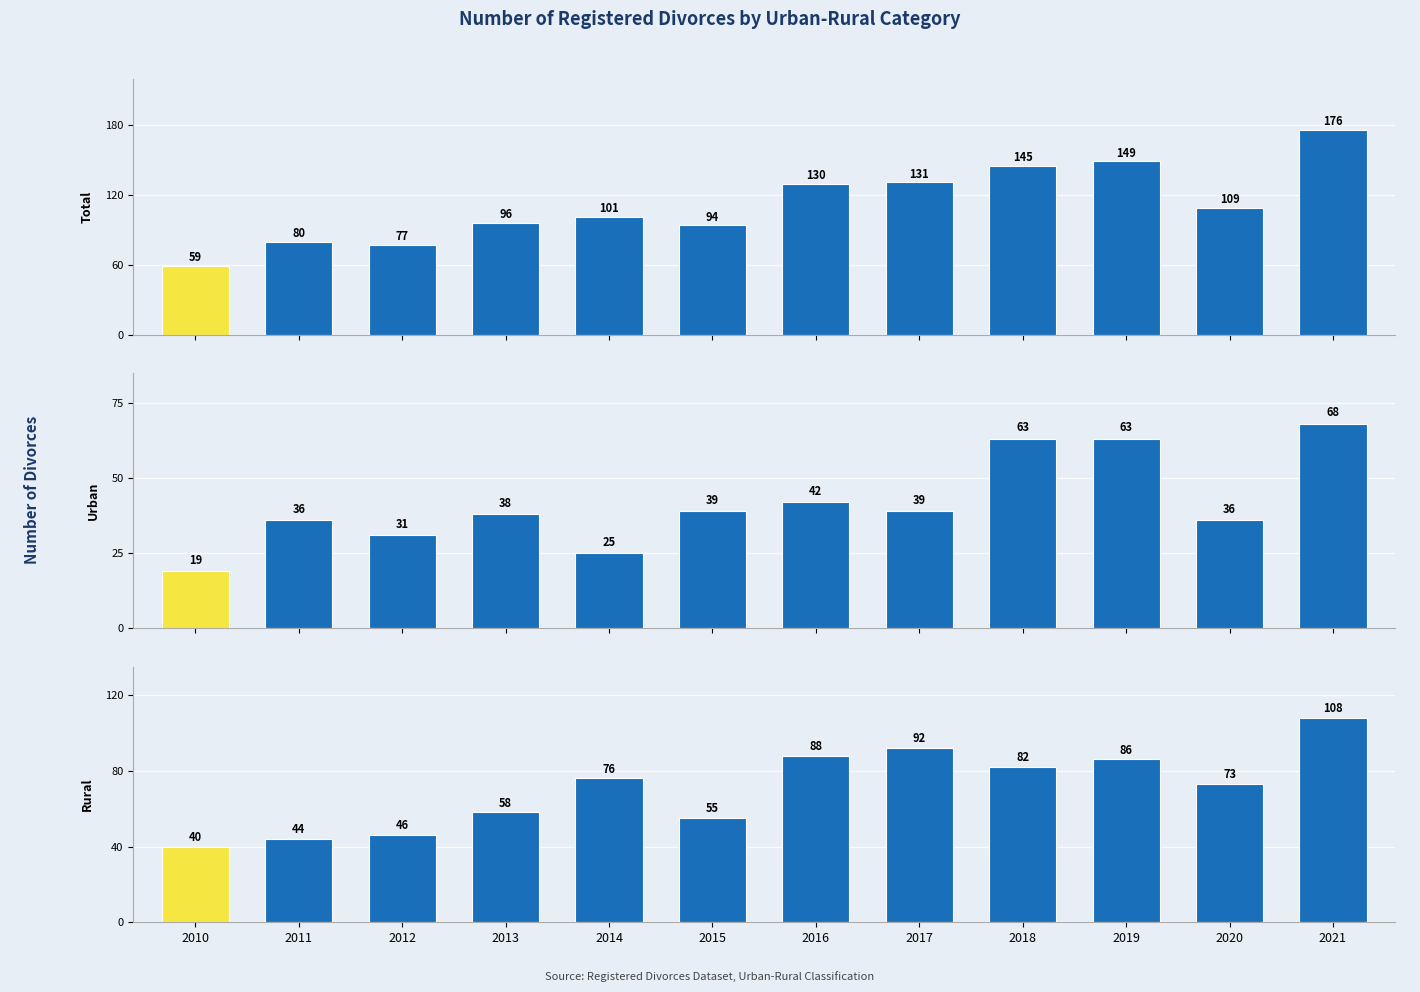

What is the difference between the maximum and minimum values in the Rural series?

68